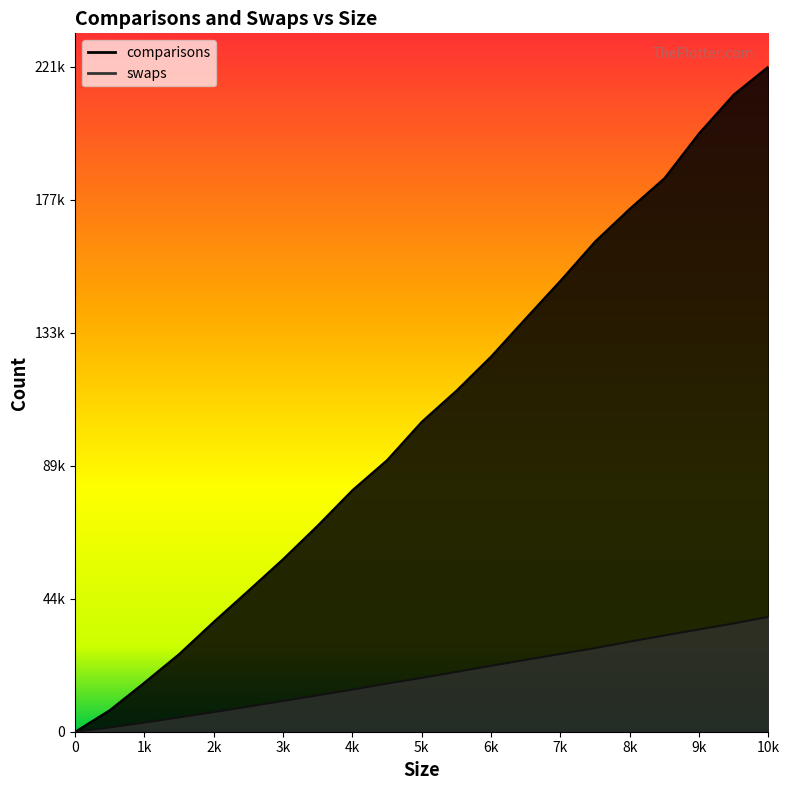

Does the chart have visible grid lines?

No